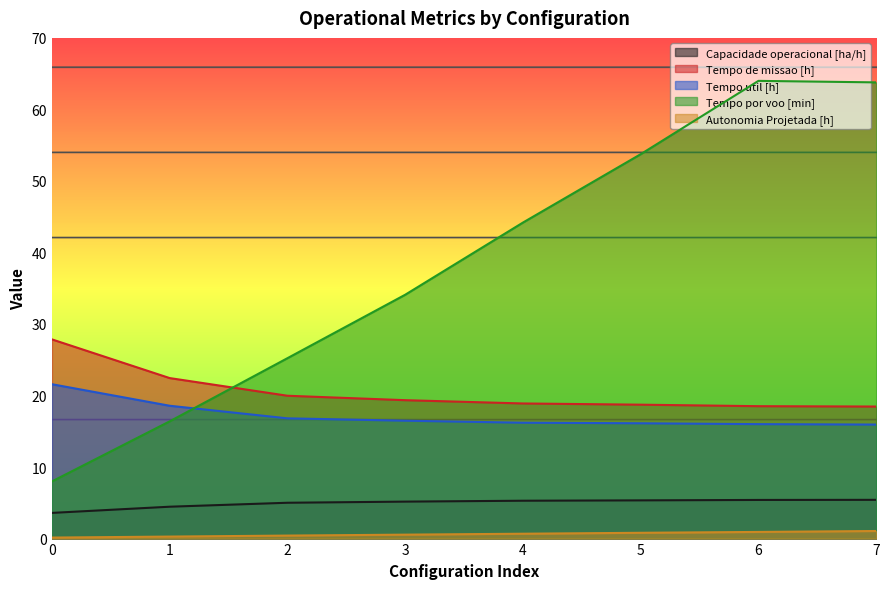

Count the number of categories in the chart.

8